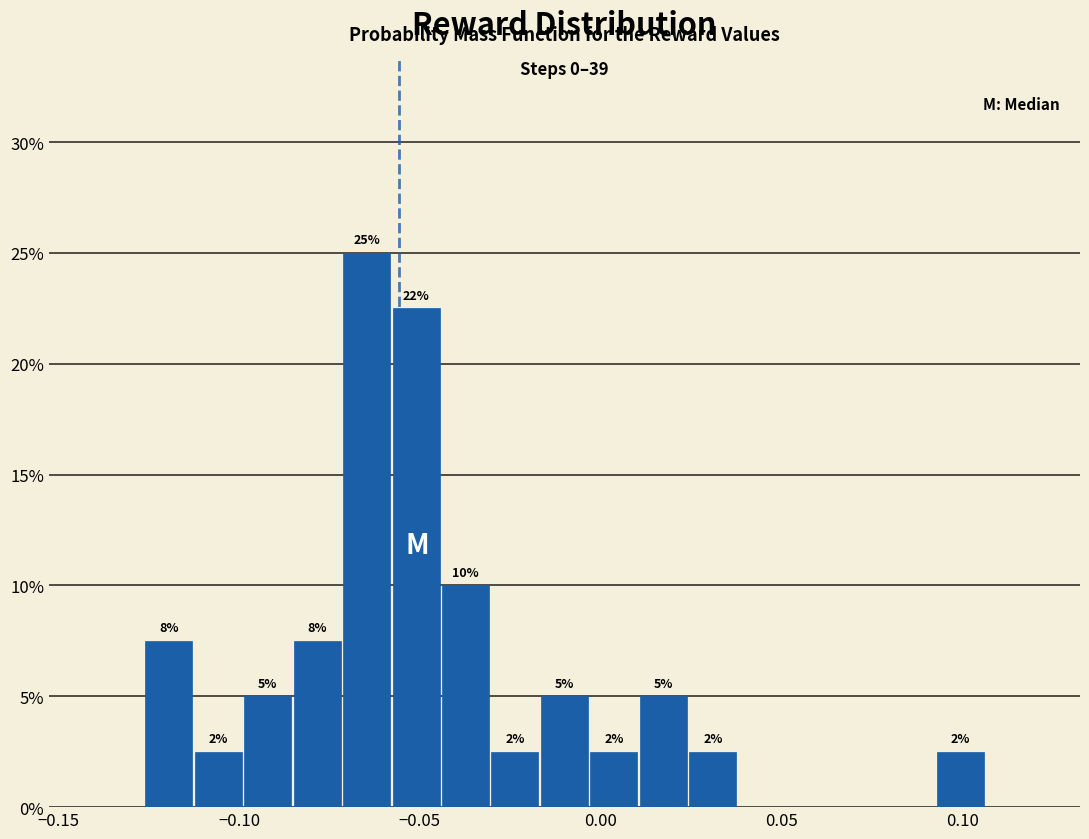

Read against the x-axis, roughly where is the centre of the tallest bar?

-0.065